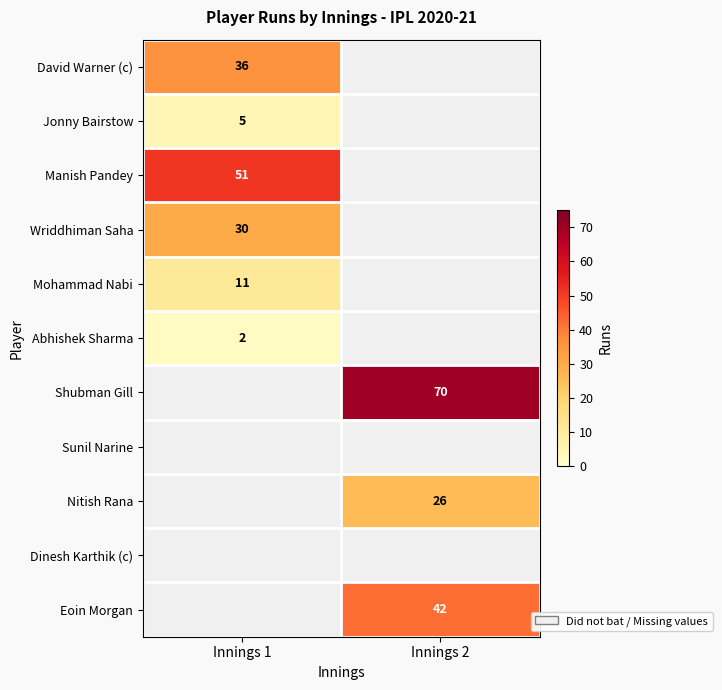

The value of Nitish Rana at Innings 2 is 38. True or false?

False